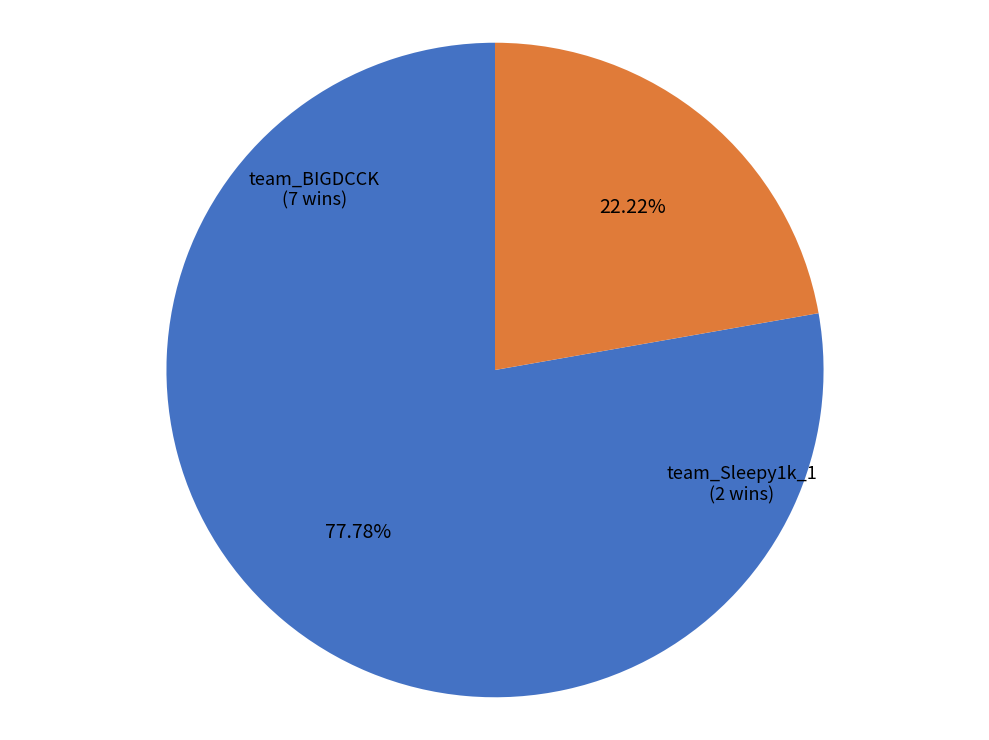

Does any single category account for the majority?

Yes